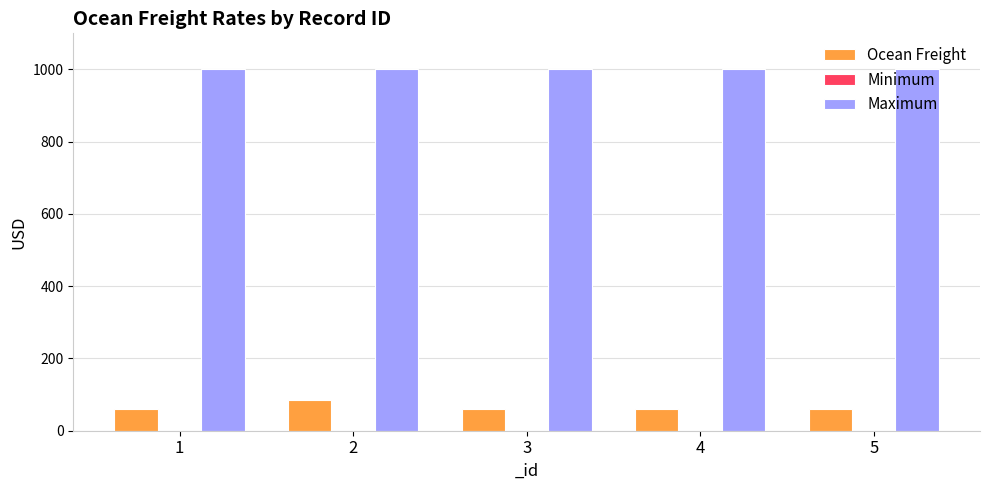

What is the highest value of the Ocean Freight series?

84